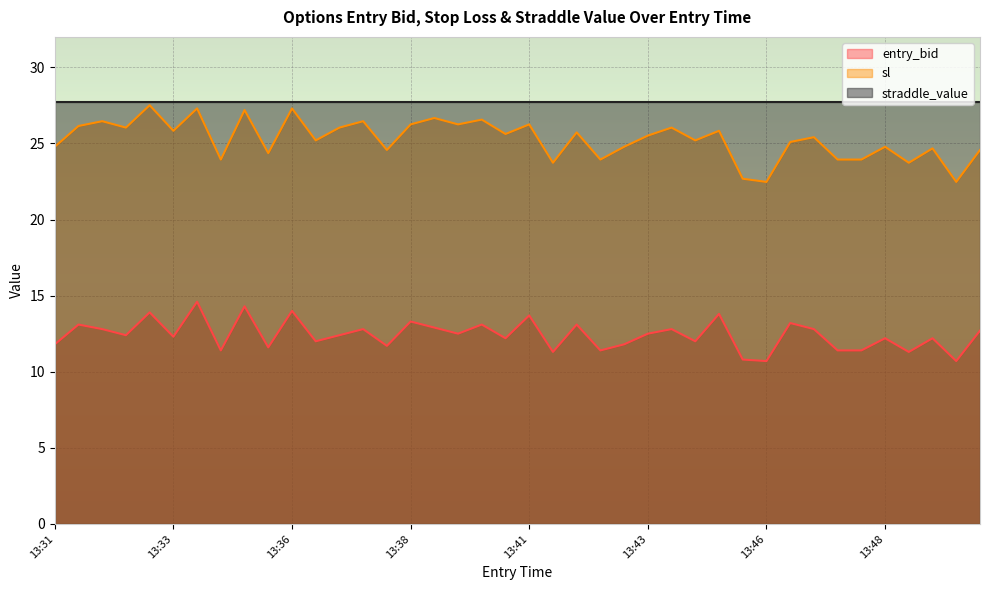

True or false: sl has more than 1 points higher than both neighbors.

True